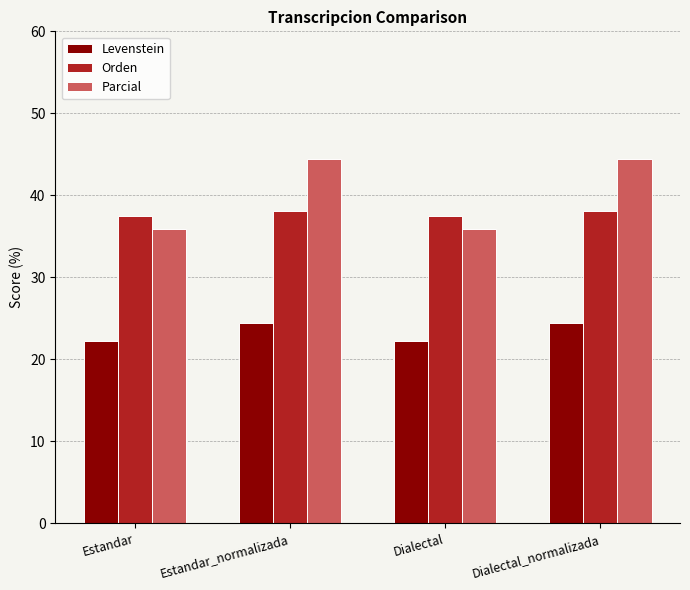

What is the highest value of the Parcial series?

44.4